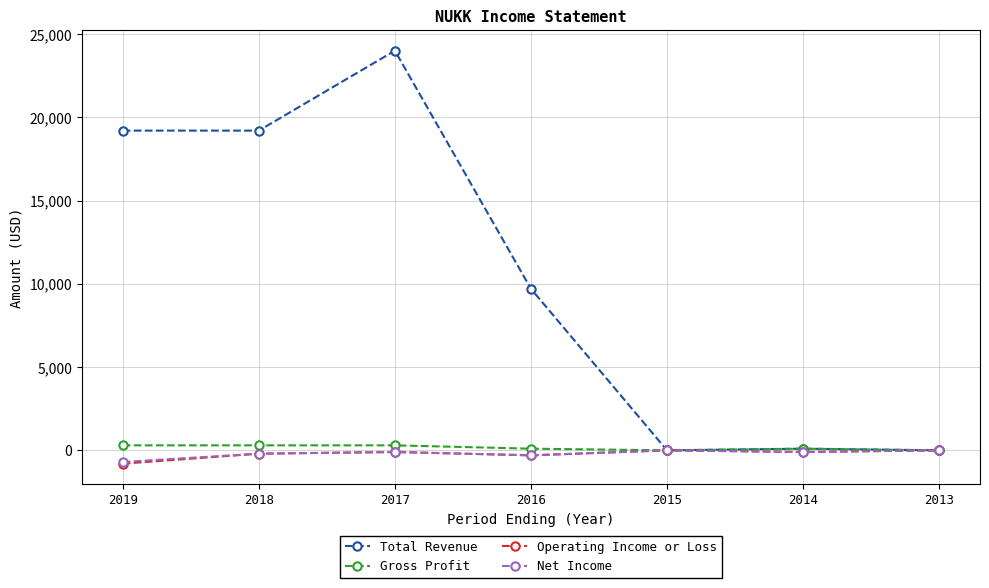

What is the maximum value shown in the chart?

24000